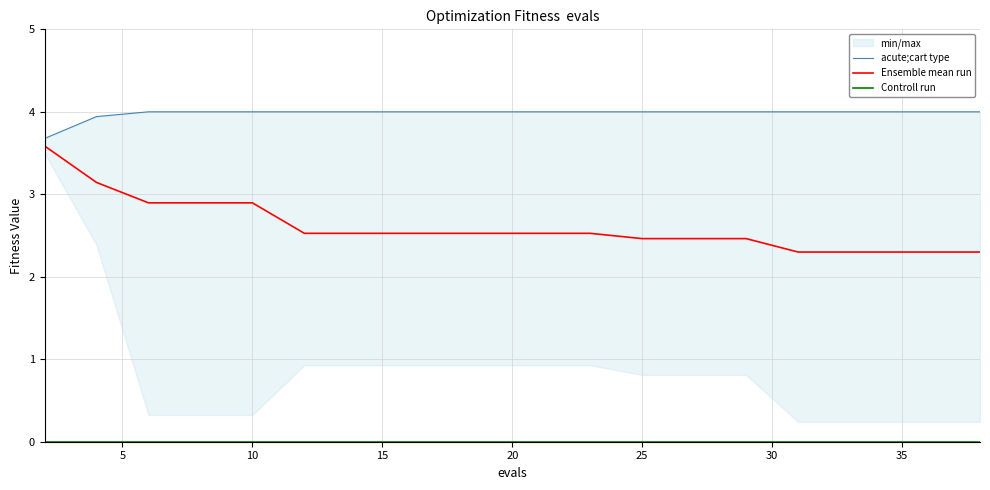

True or false: Ensemble mean run has a value of 2.5 at 25.

True